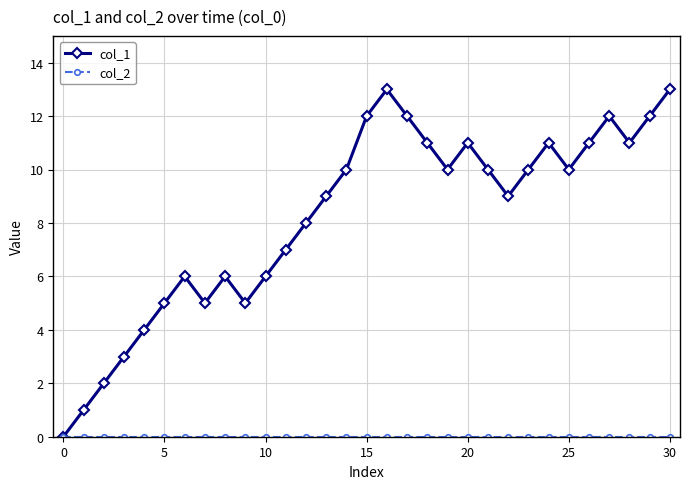

Which series has the widest spread of values?

col_1